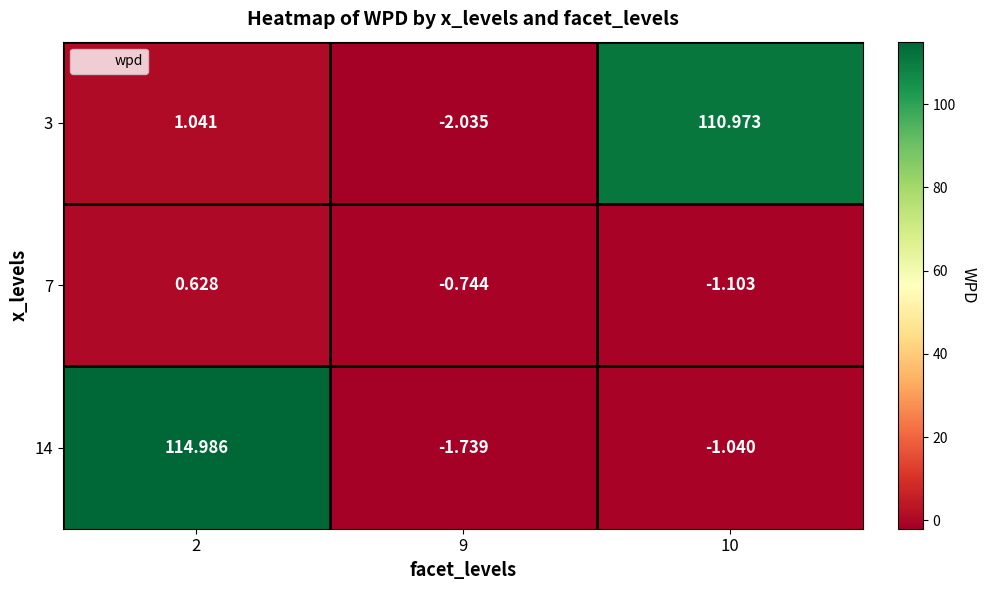

How many categories are shown in the chart?

3